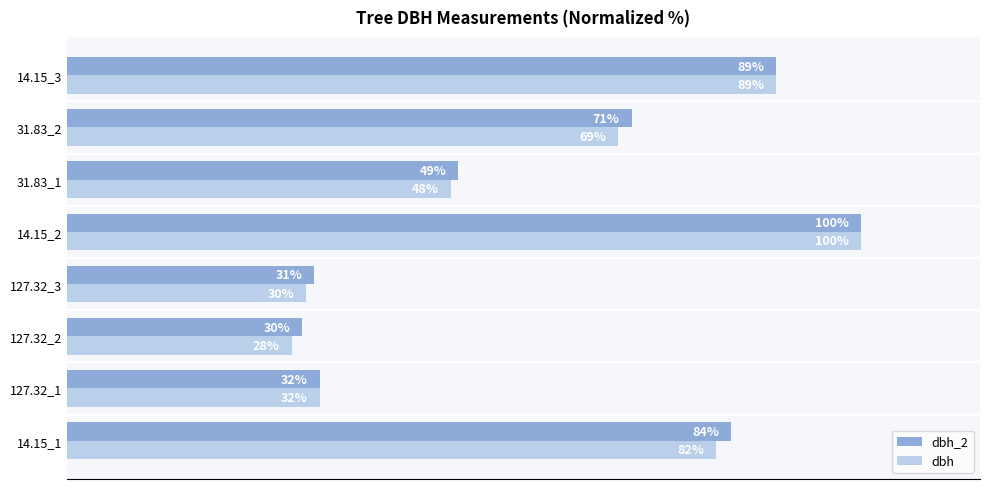

Rank the series by their average value, from lowest to highest.

dbh, dbh_2